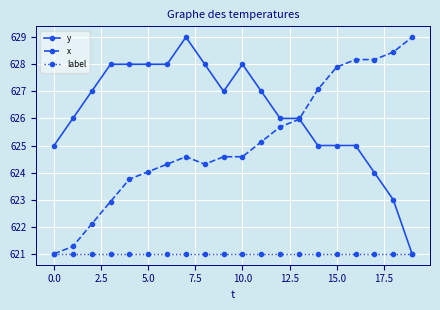

List the series in order of their overall mean, highest first.

y, x, label